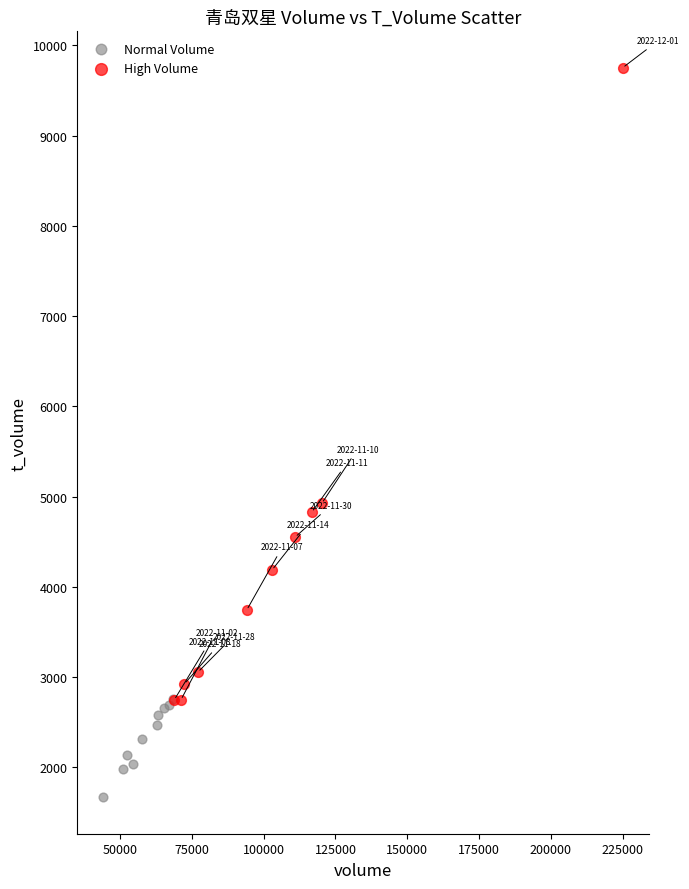

Which series contains the highest Y value?

High Volume